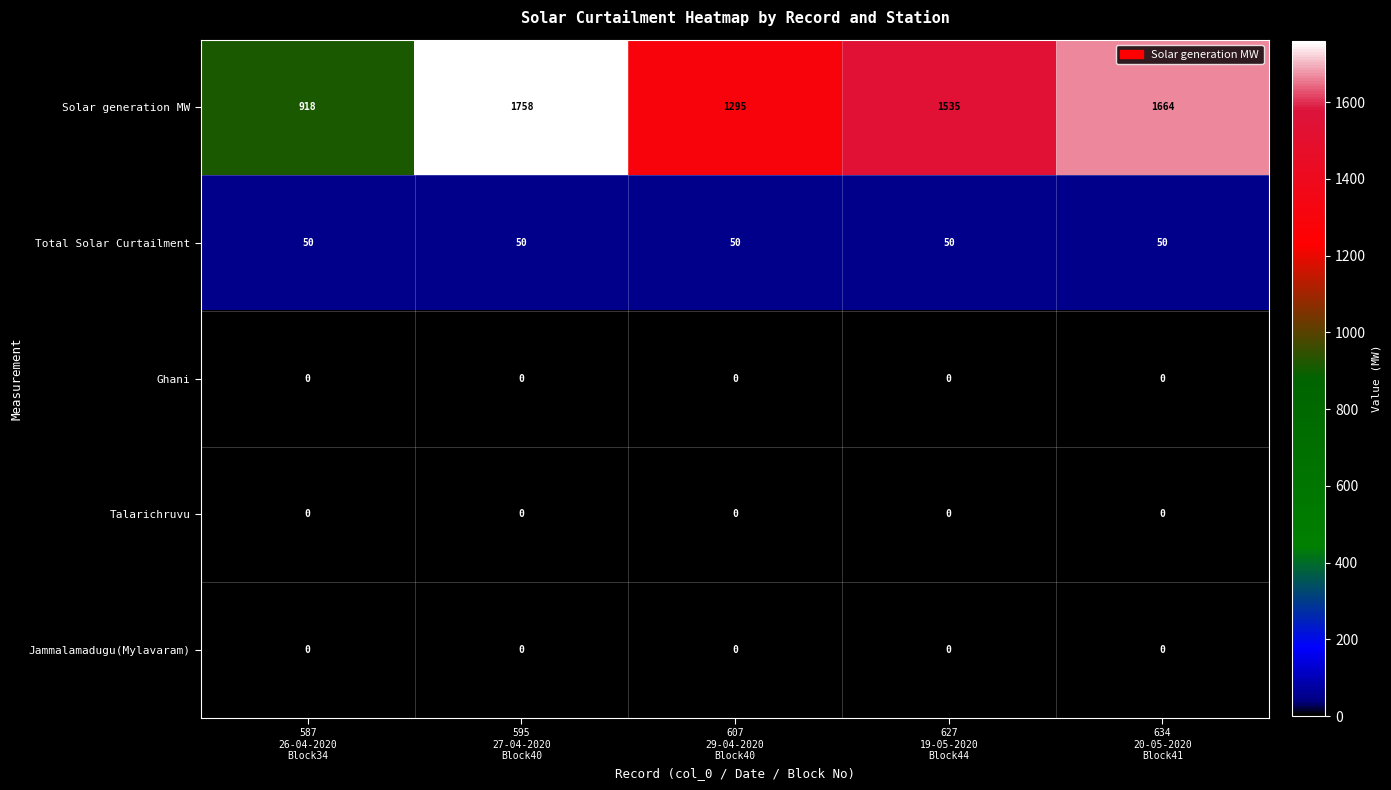

What is the lowest value of the Solar generation MW series?

918